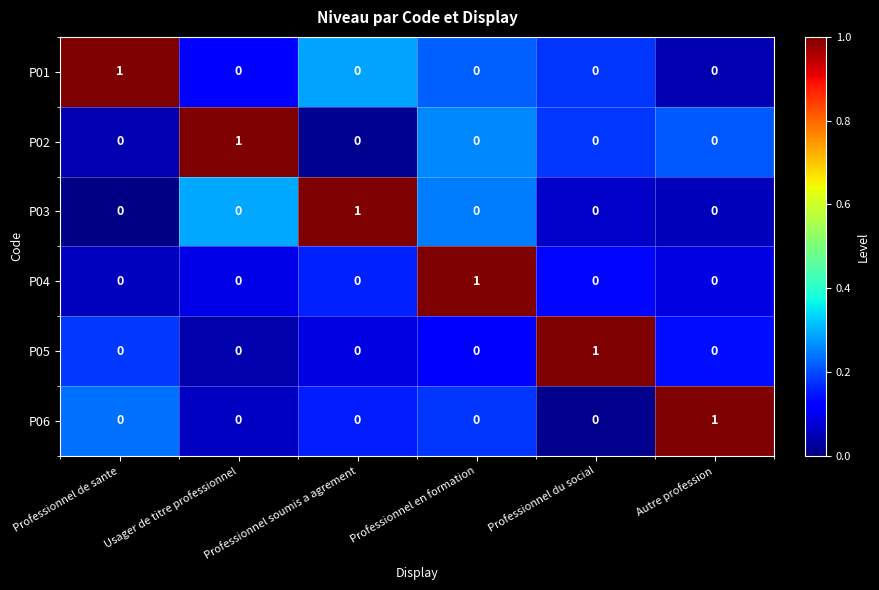

The value of P02 at Autre profession is 0. True or false?

True